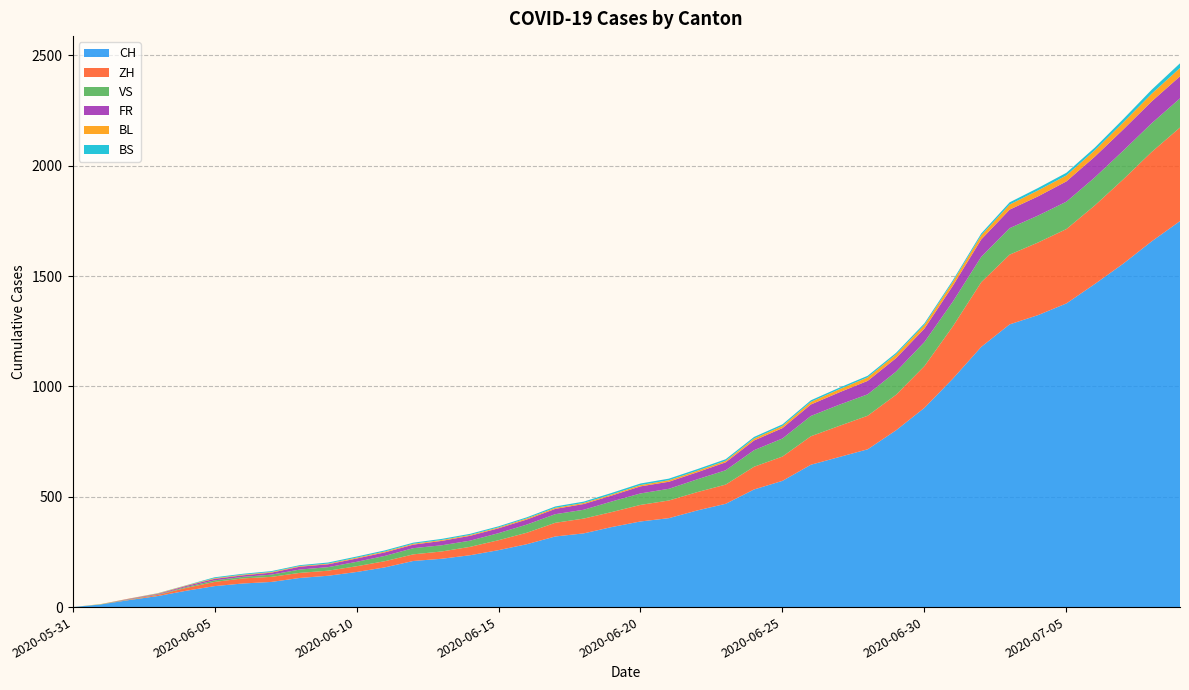

Reading right to left, transcribe all the data shown in this chart.

CH: 1749	1657	1556	1464	1376	1323	1281	1179	1035	903	801	715	680	645	572	533	468	438	403	388	363	334	320	285	258	235	219	209	180	159	142	132	114	107	95	74	50	32	12	0
ZH: 424	405	382	356	337	329	316	293	237	189	161	152	141	129	110	103	87	83	80	75	68	67	62	52	45	38	33	30	28	26	23	23	23	23	19	13	5	2	0	0
VS: 132	130	130	127	124	122	120	115	112	109	105	97	96	92	82	75	65	58	53	52	48	40	39	37	32	28	28	28	24	20	16	15	10	7	7	4	2	2	1	0
FR: 100	99	96	94	92	87	84	79	72	61	61	61	56	52	47	44	36	32	32	32	27	26	24	23	22	22	20	16	16	15	13	13	9	7	7	5	3	2	0	0
BL: 38	35	32	29	27	27	23	19	18	17	17	16	14	12	10	9	7	7	7	6	5	5	5	5	4	4	4	4	4	4	3	3	3	3	3	2	2	1	1	0
BS: 21	18	15	12	12	11	10	8	7	7	7	7	7	7	7	7	7	7	7	7	7	6	6	5	5	5	5	5	5	5	5	4	4	4	4	1	1	0	0	0